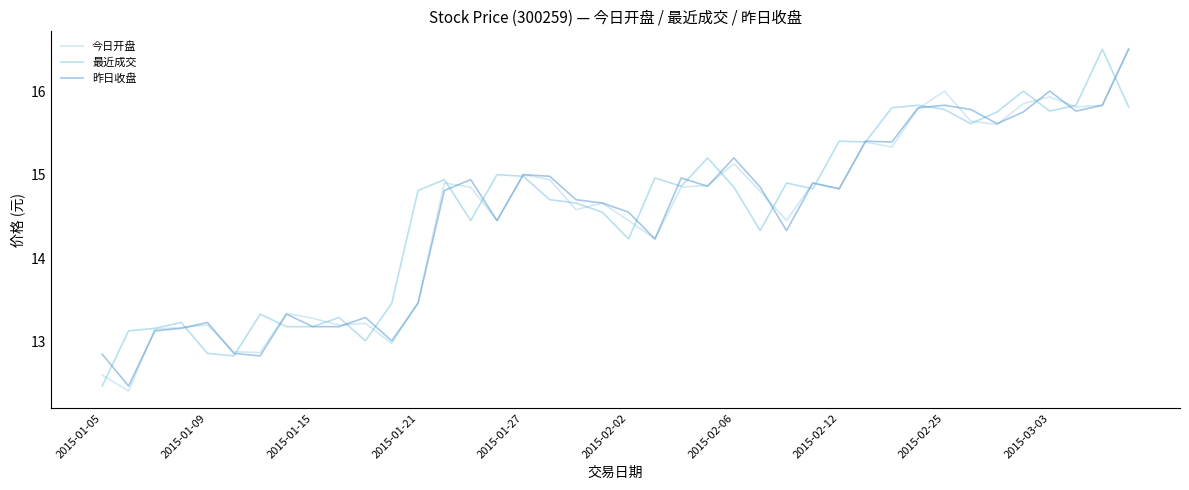

Which series has the largest range (max minus min)?

今日开盘